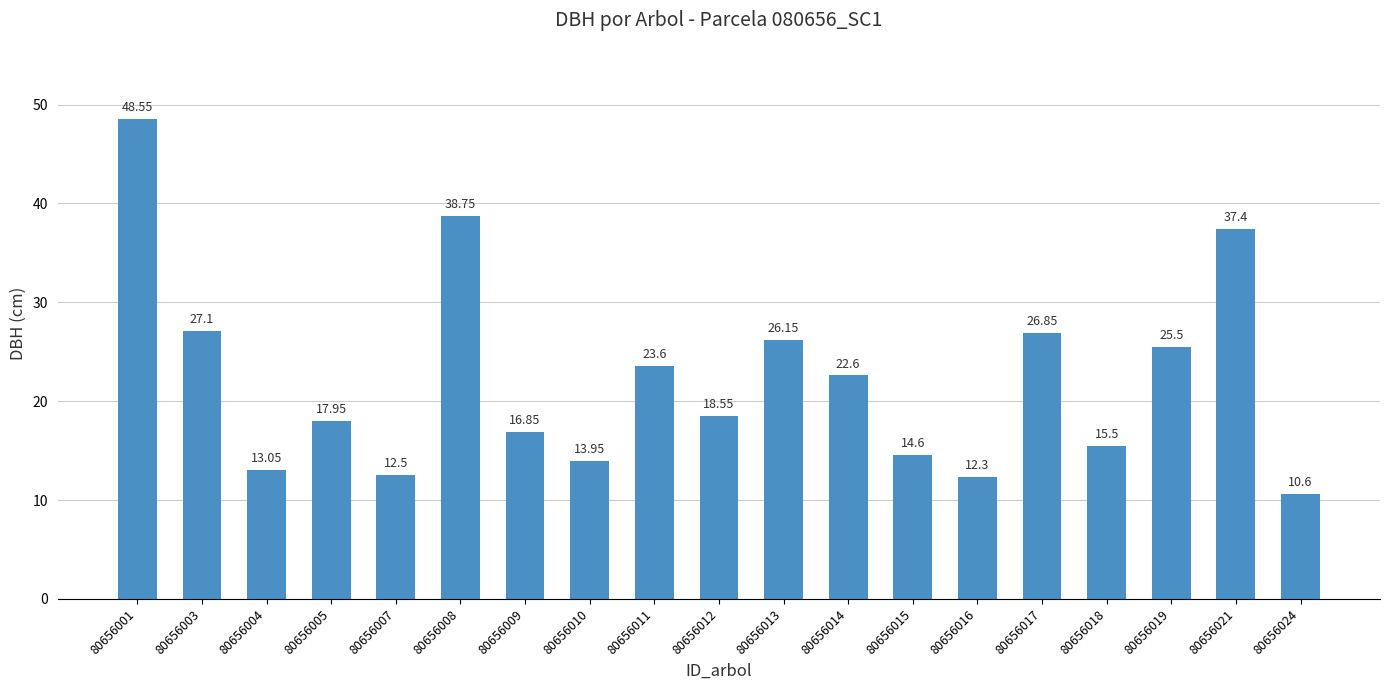

What is the minimum value shown in the chart?

10.6